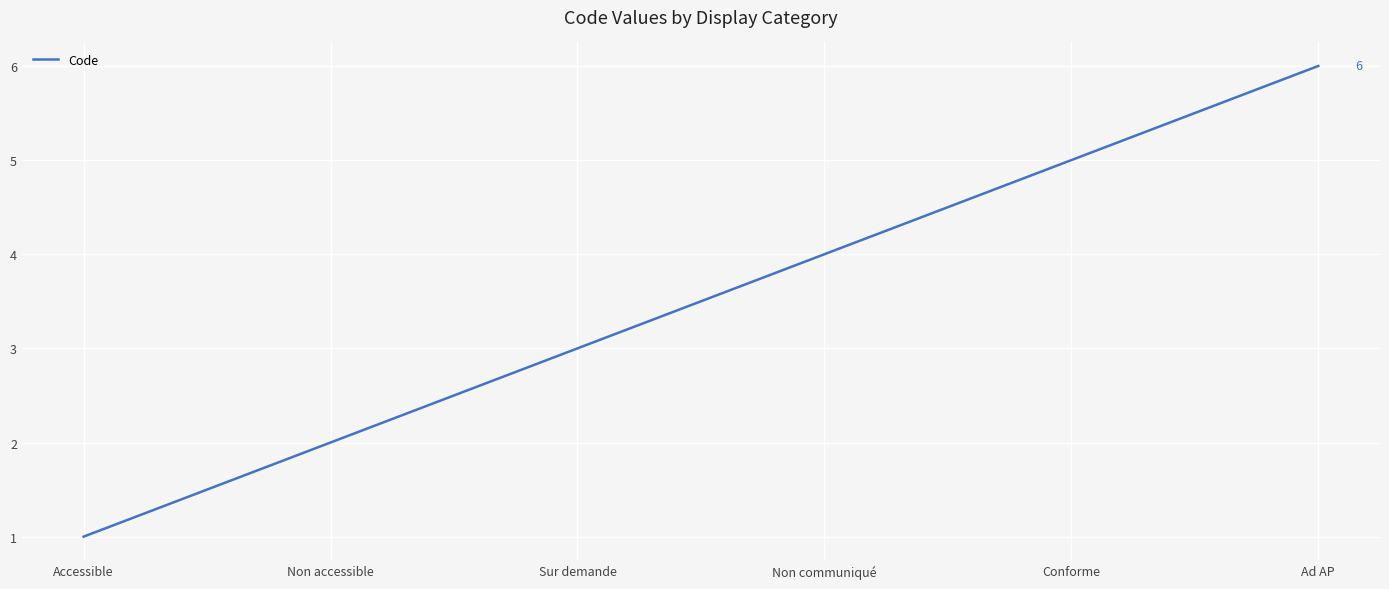

Is this an area chart (filled region under the line)?

No